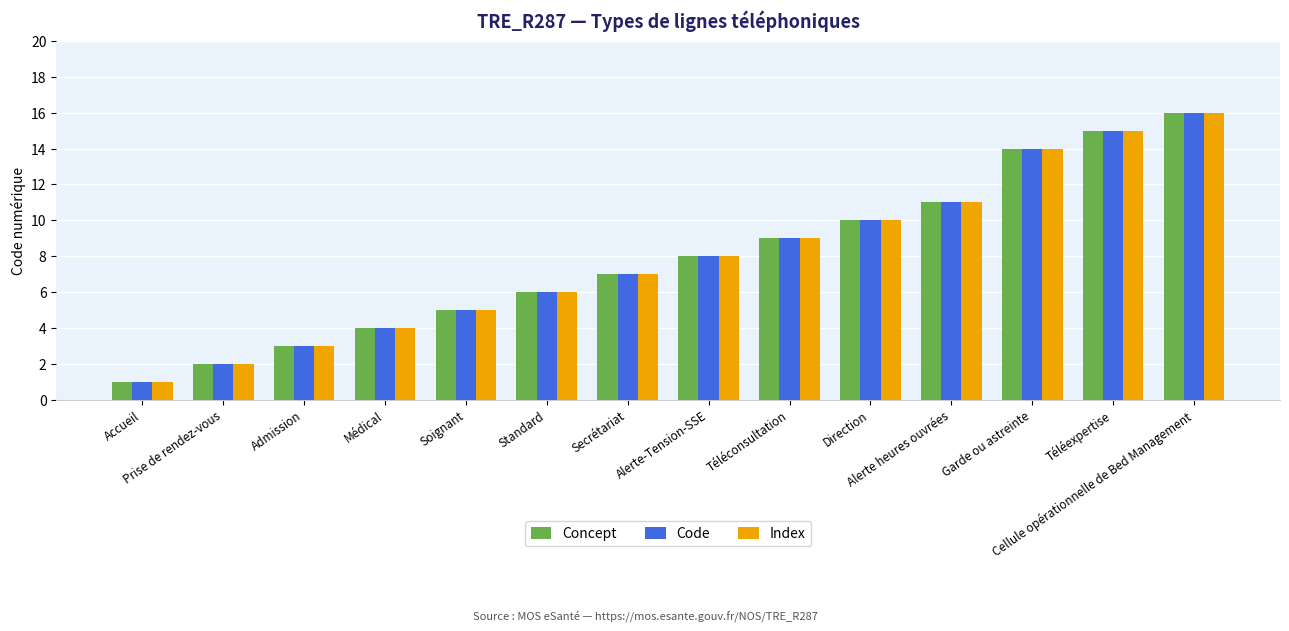

What is the difference between the second highest and second lowest values in the Concept series?

13